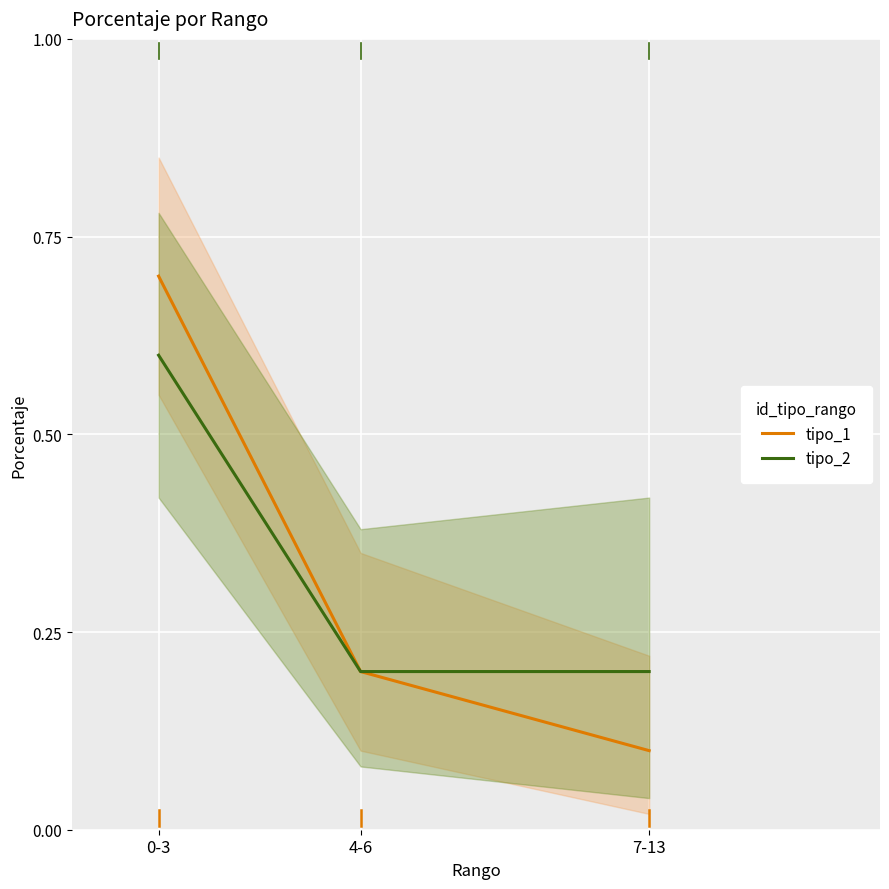

Reading left to right, what are all the values shown in this chart?

tipo_1: 0.7	0.2	0.1
tipo_2: 0.6	0.2	0.2